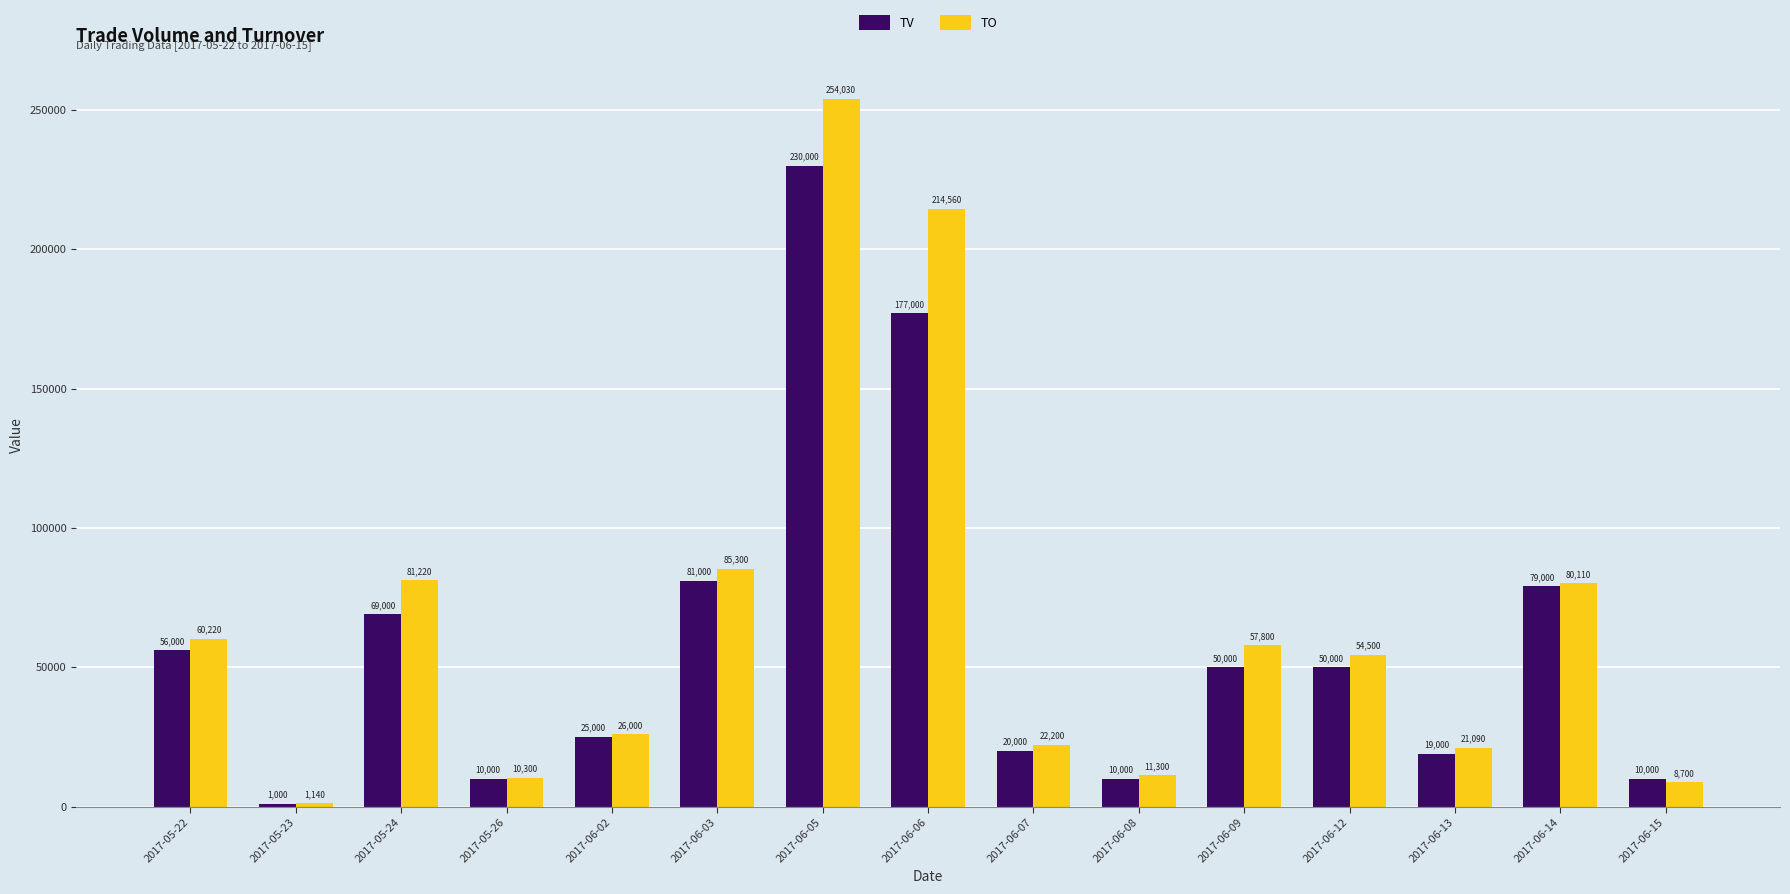

What is the sum of the TV values at 2017-06-14 and 2017-05-24?

148000